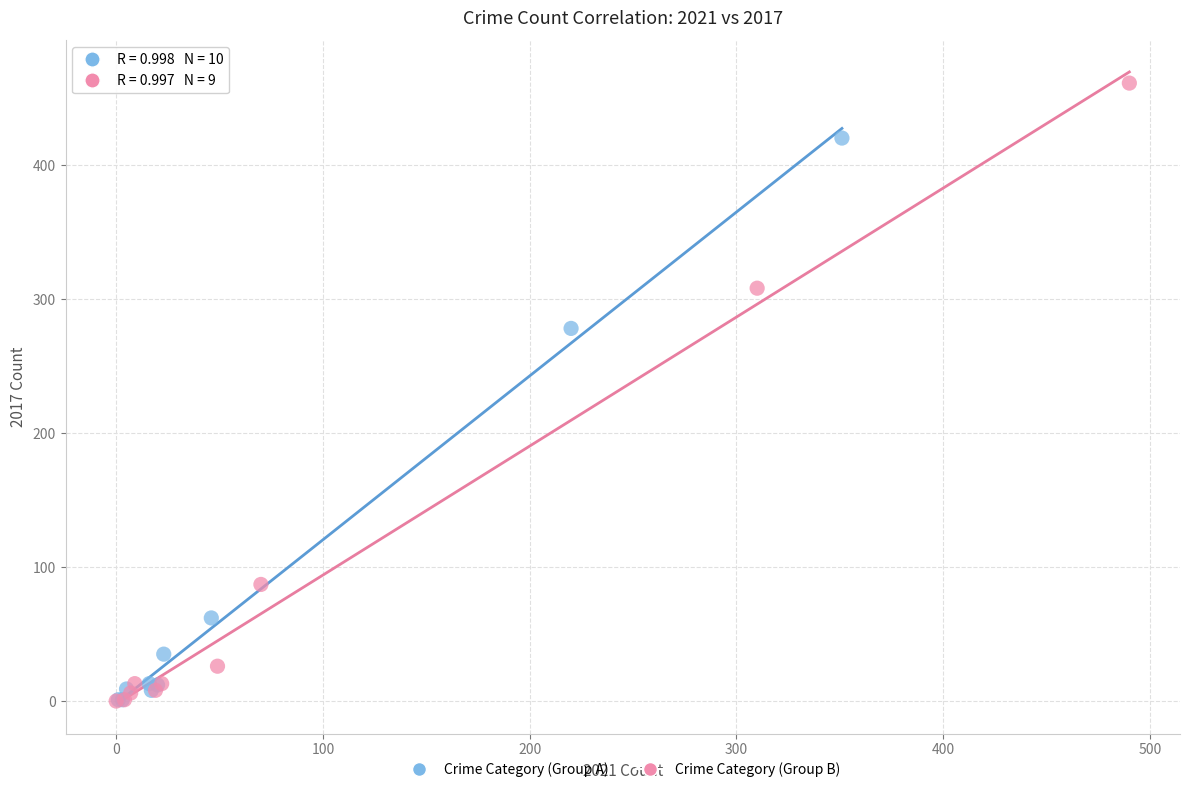

Which series reaches the maximum Y coordinate?

Crime Category (Group B)